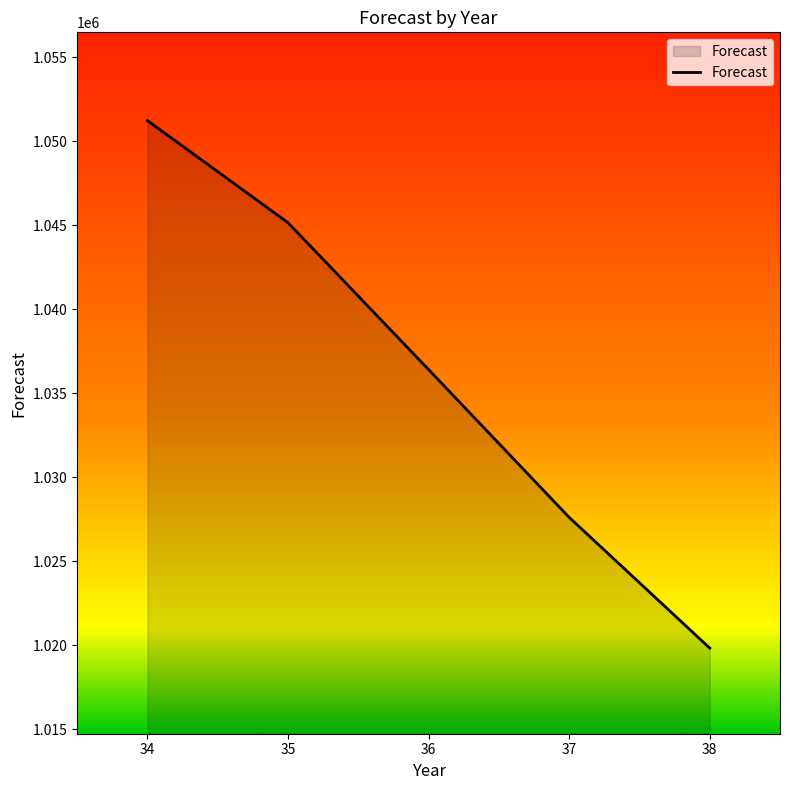

How many series are shown in this chart?

1